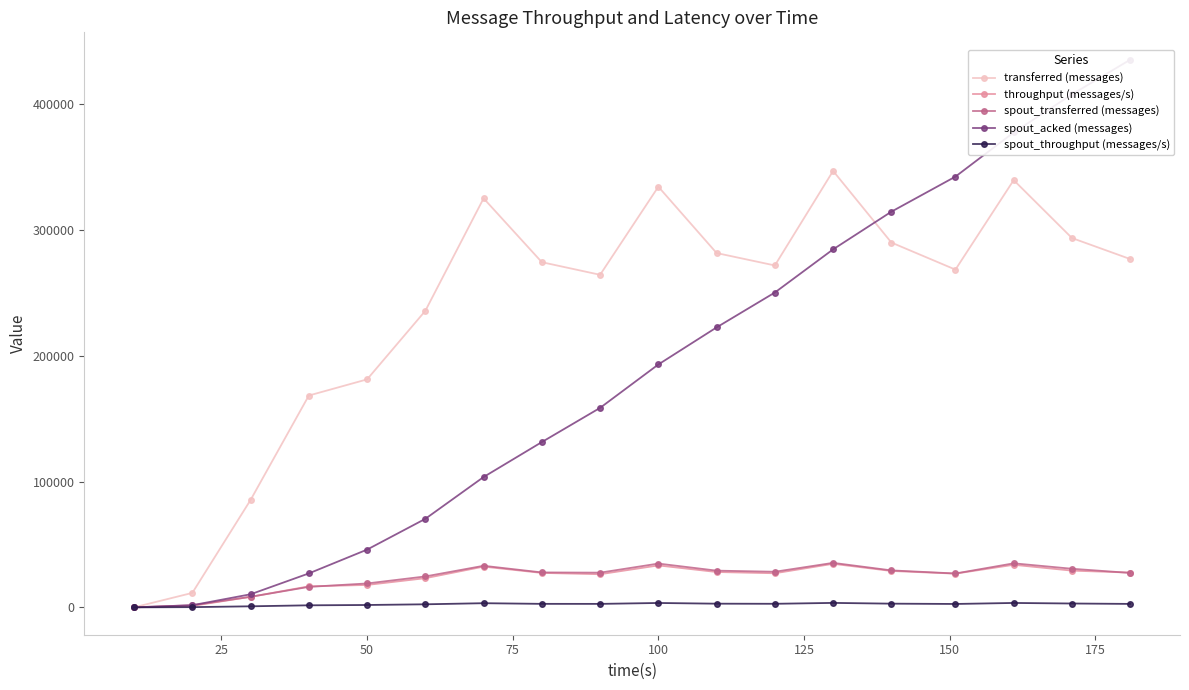

Is the value of spout_transferred (messages) at 17 greater than the value of spout_throughput (messages/s) at 14?

Yes